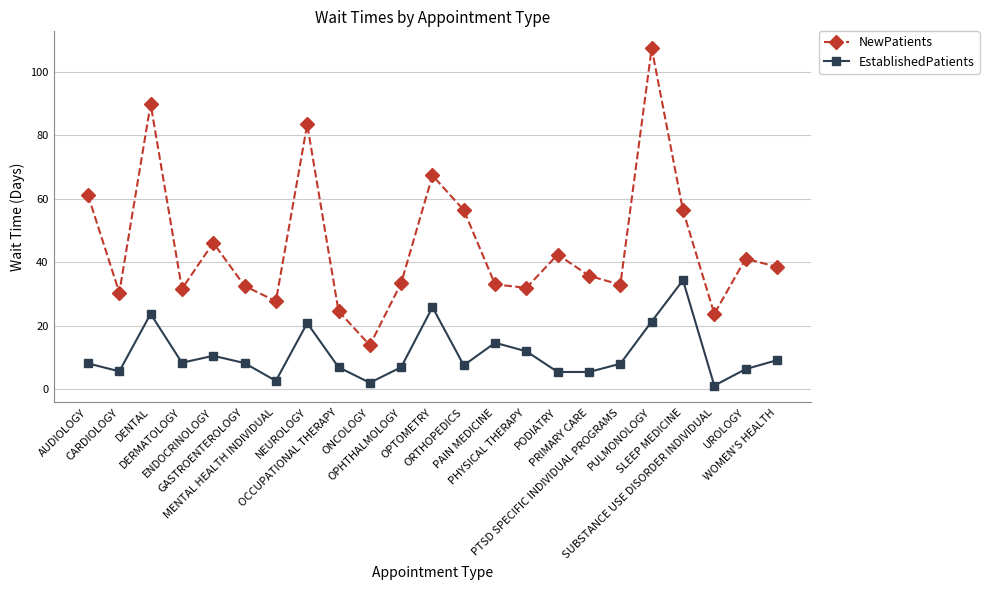

True or false: NewPatients and EstablishedPatients intersect in this chart.

False